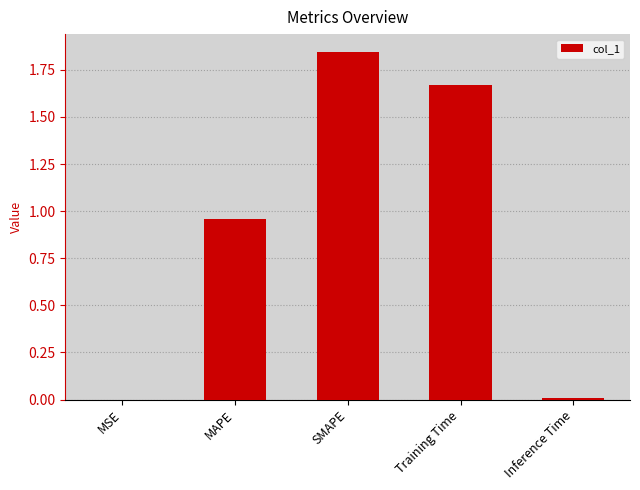

What is the sum of the values at MAPE and SMAPE?

2.8